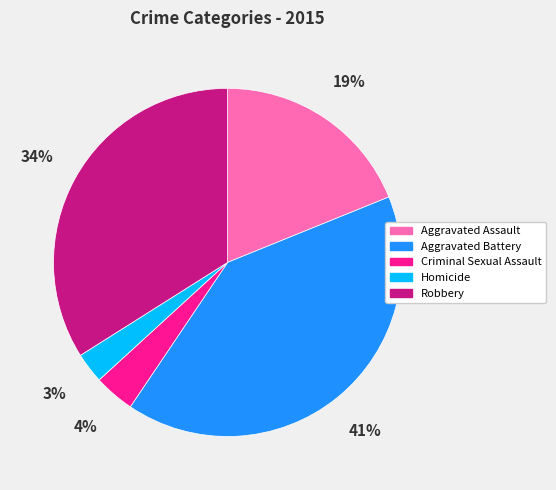

Is Criminal Sexual Assault the majority of the pie?

No